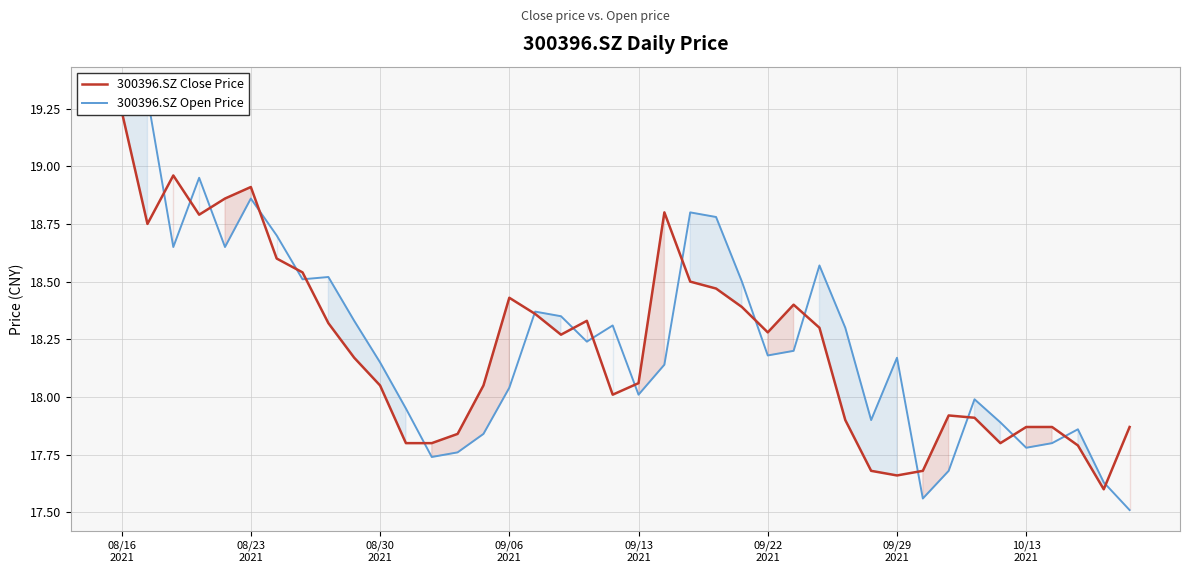

Is the value of 300396.SZ Open Price at 08/23
2021 greater than the value of 300396.SZ Close Price at 09/06
2021?

Yes